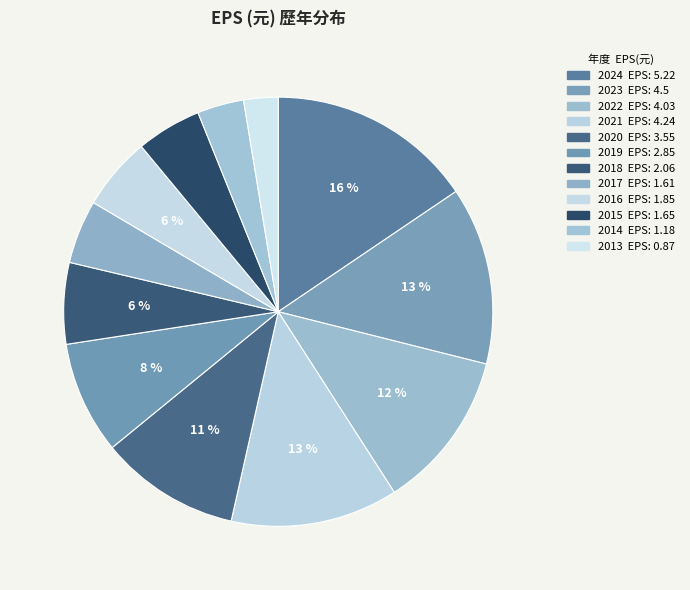

Rank the categories by value from lowest to highest.

2013, 2014, 2017, 2015, 2016, 2018, 2019, 2020, 2022, 2021, 2023, 2024